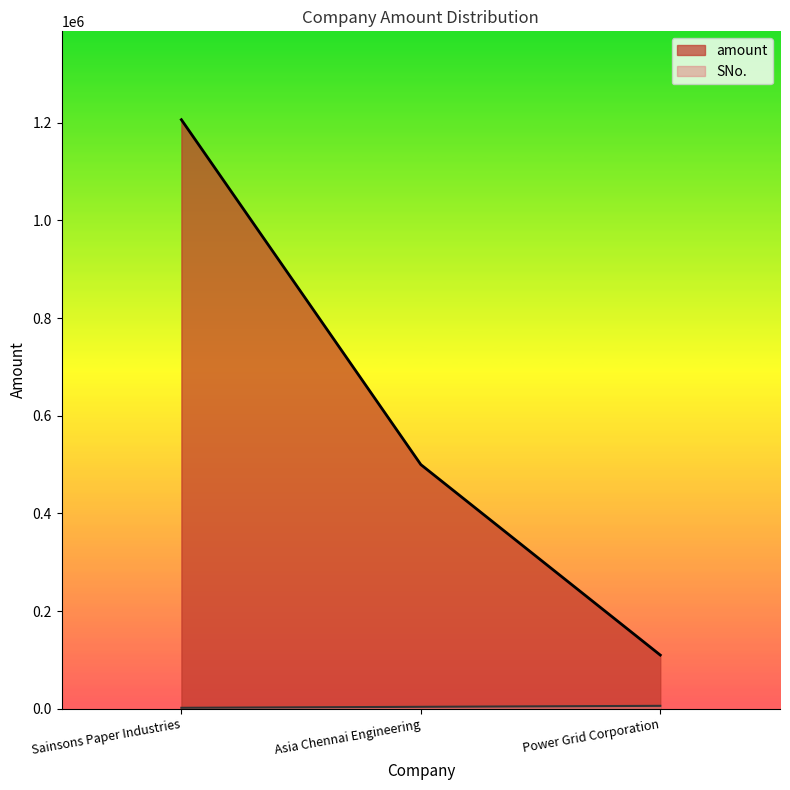

Which series has the largest range (max minus min)?

amount